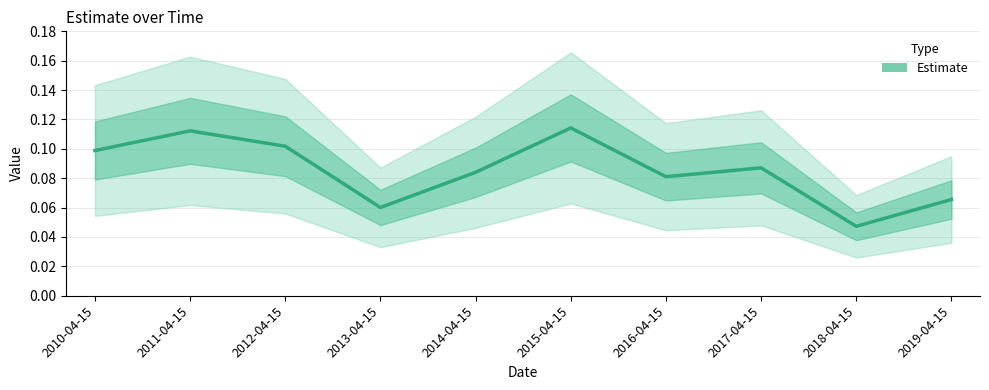

True or false: there are more than 1 points higher than both neighbors.

True